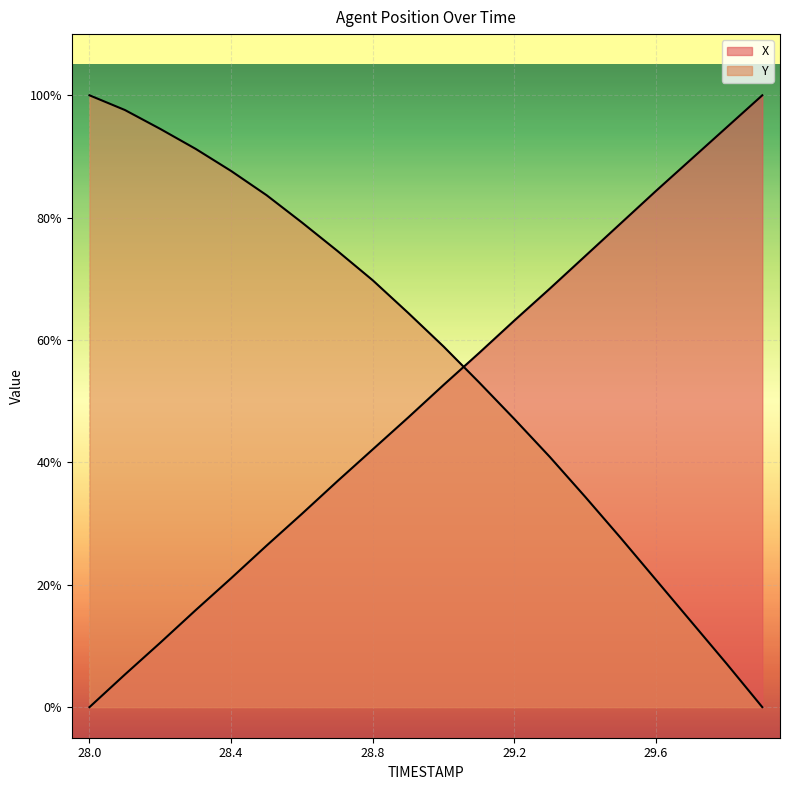

Is the value of X at 29.1 greater than the value of Y at 28.9?

No